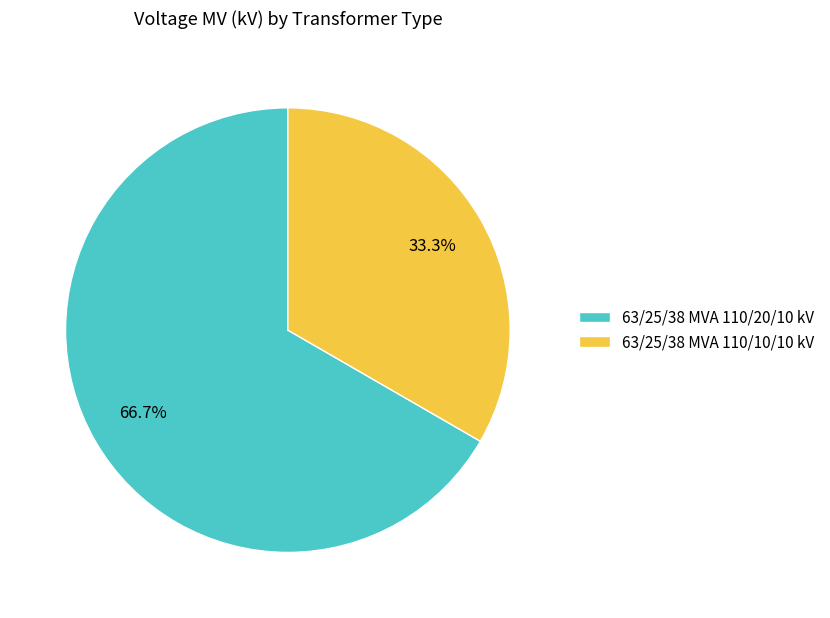

What is the smallest slice in the pie chart?

63/25/38 MVA 110/10/10 kV